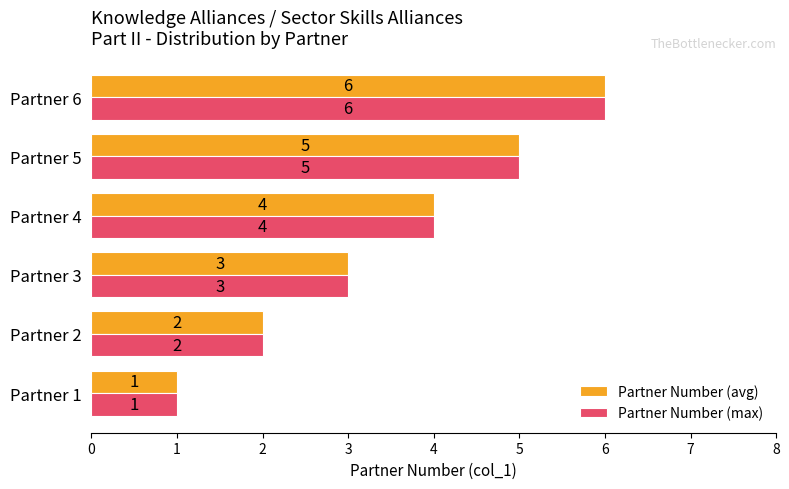

What is the difference between the maximum and second lowest values in the Partner Number (max) series?

4